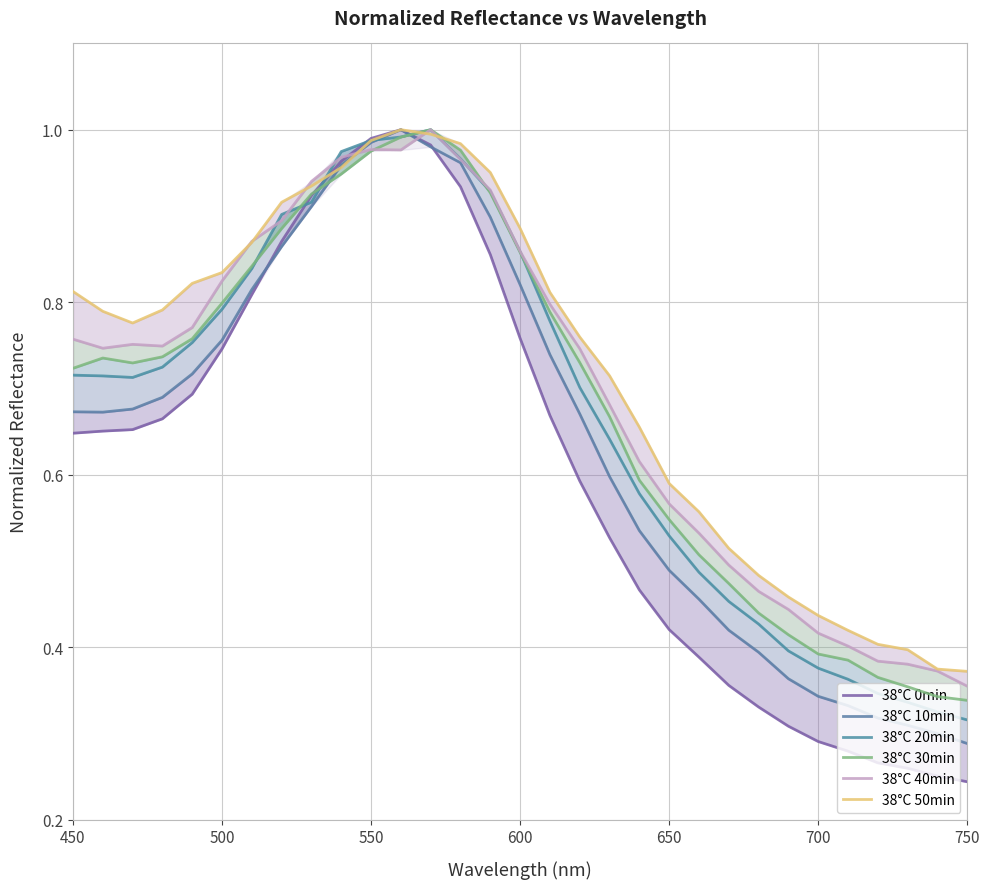

What is the value of the 38°C 40min point at the 31st from the left?

0.4